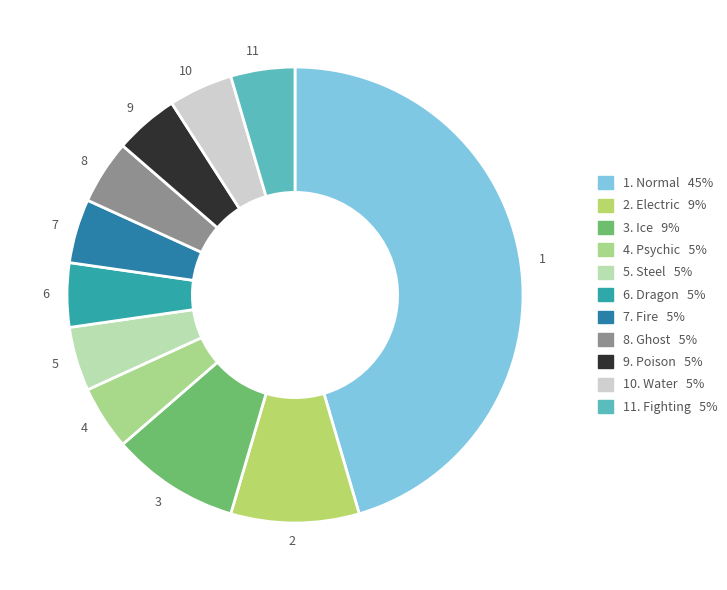

Is there a majority slice in this chart?

No